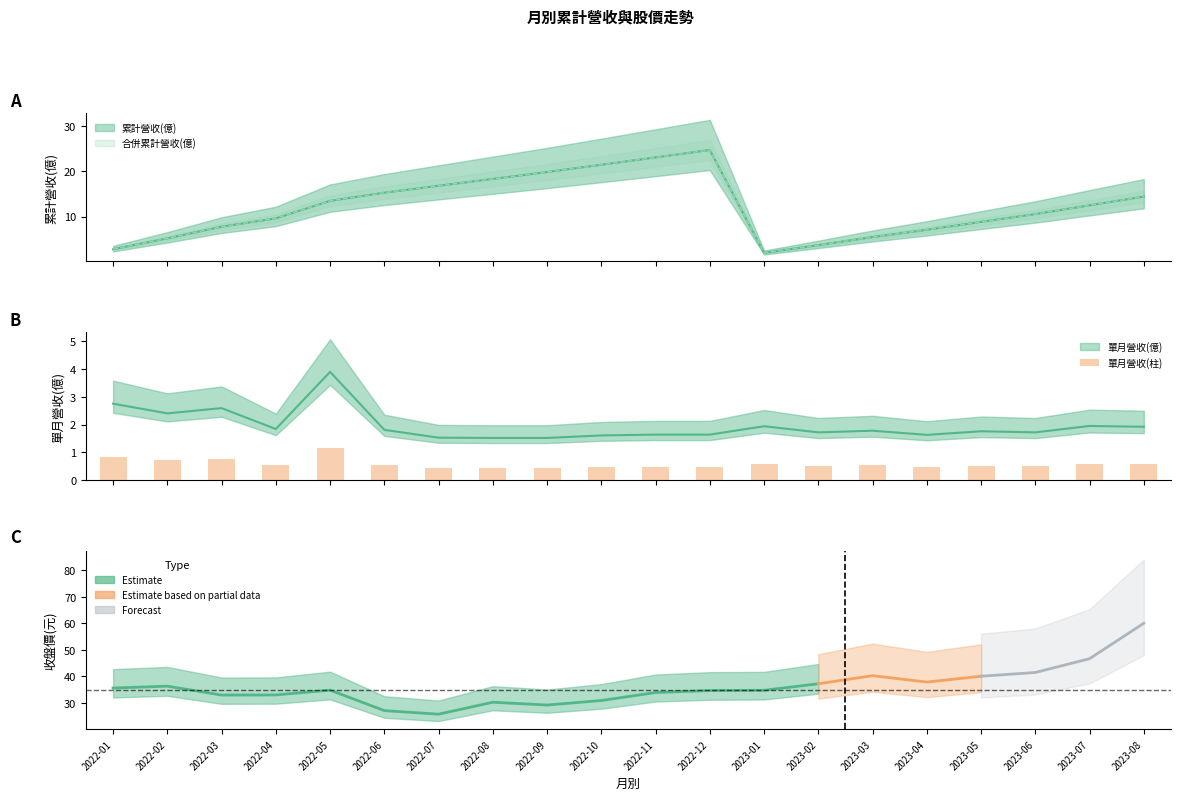

What is the label of the 17th bar from the left?

2023-05